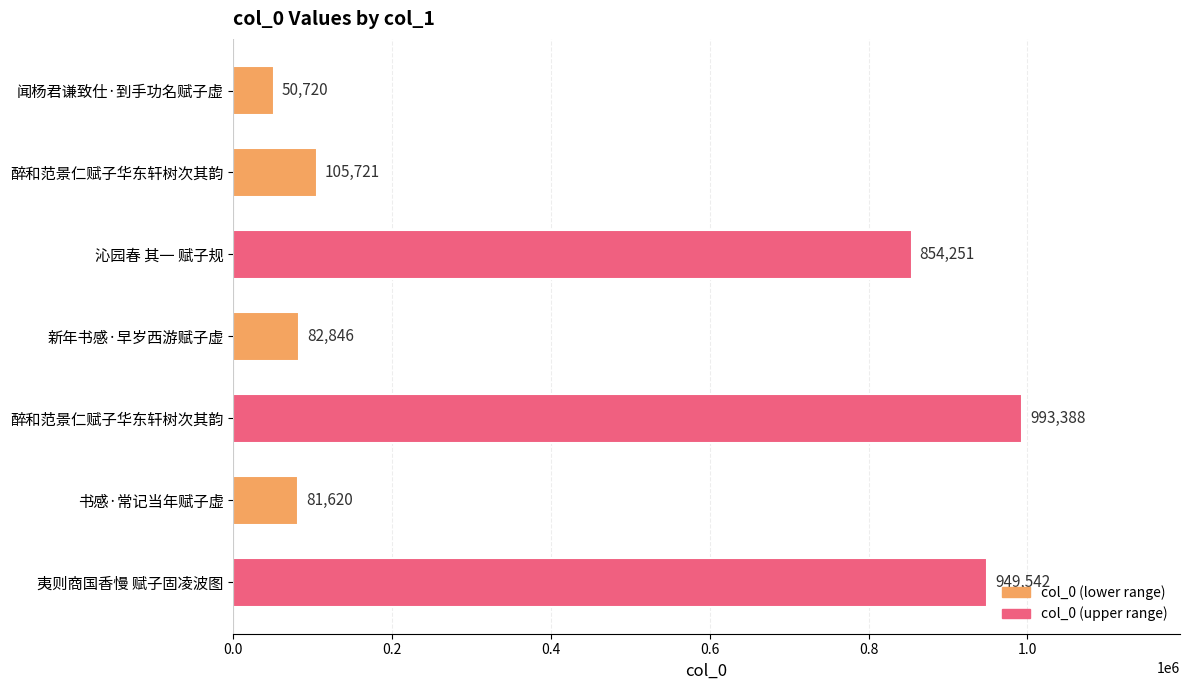

What is the smallest value displayed?

50720